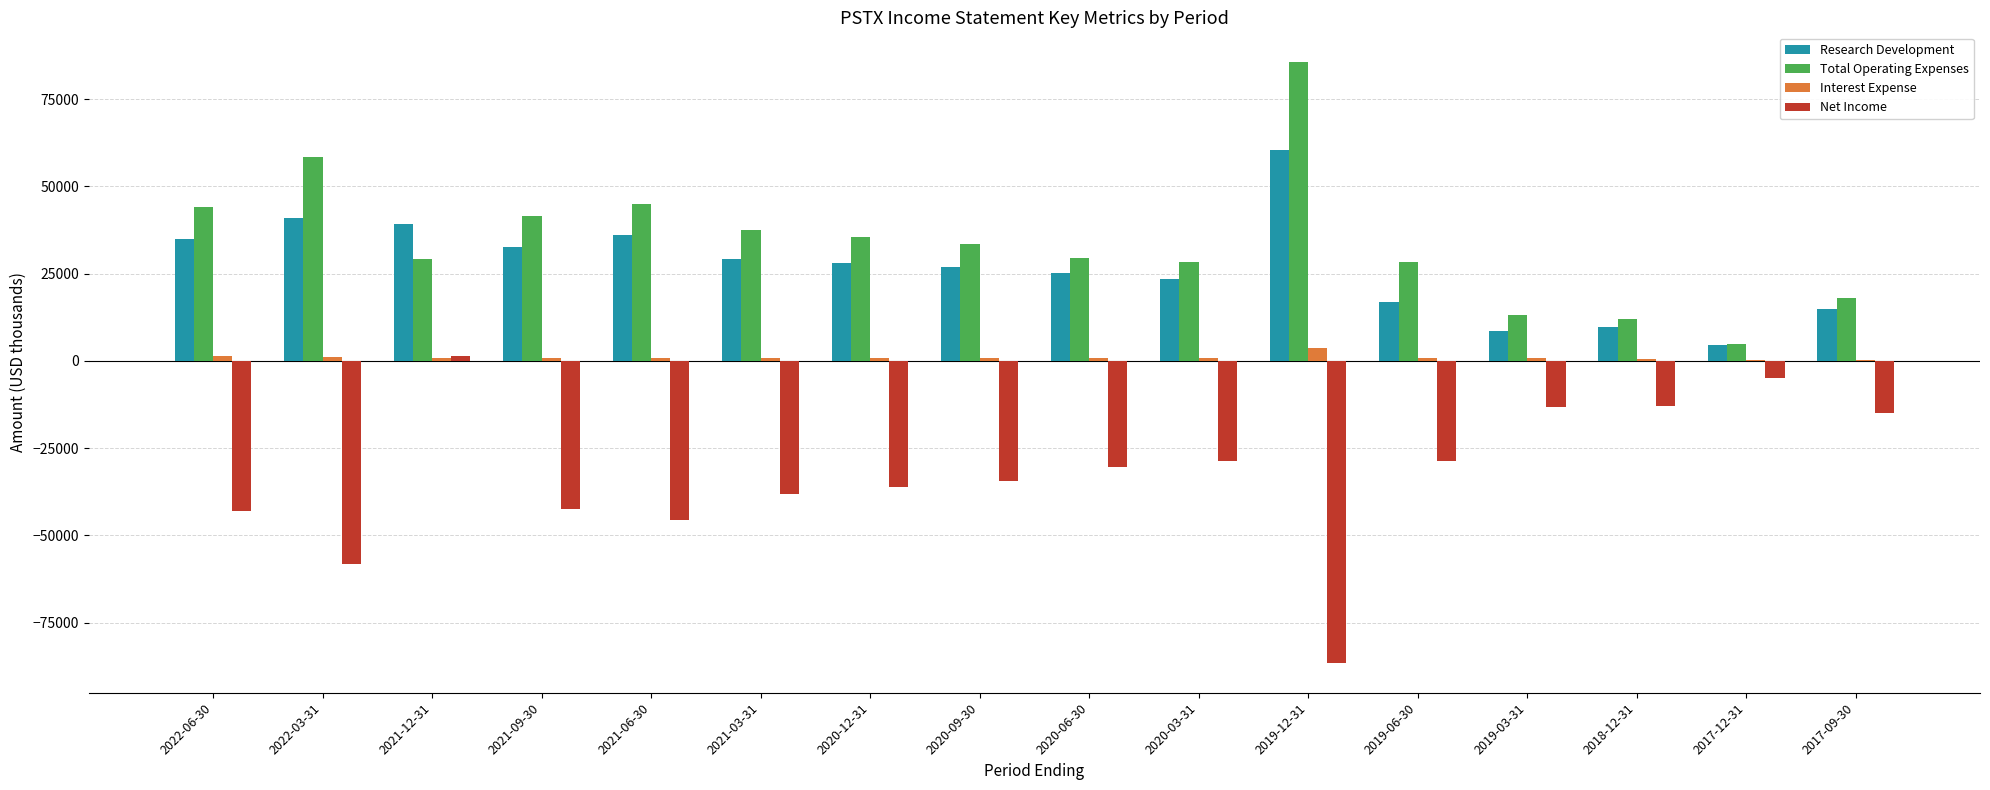

How many values in the Net Income series exceed -30400?

7